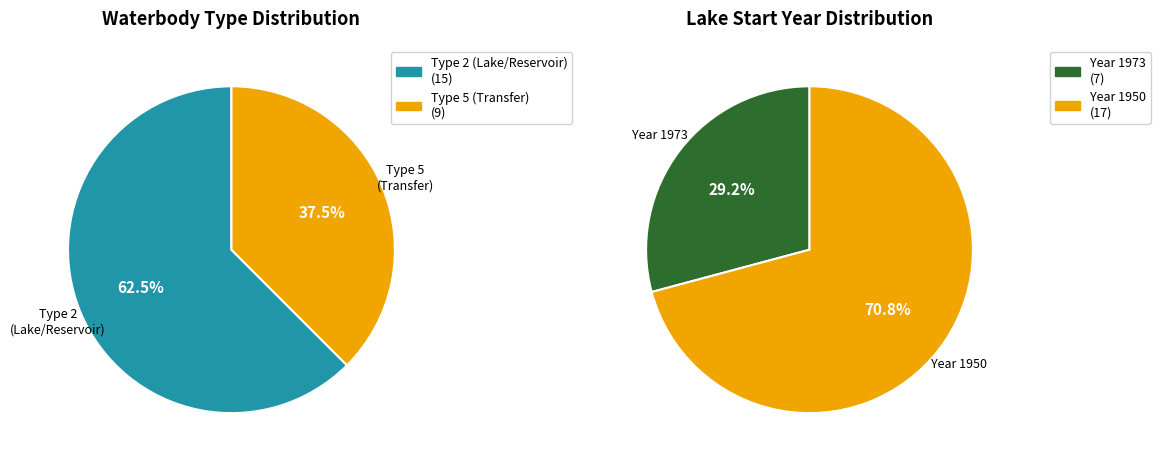

Does Type 2 (Lake/Reservoir) account for over 50% of the chart?

Yes